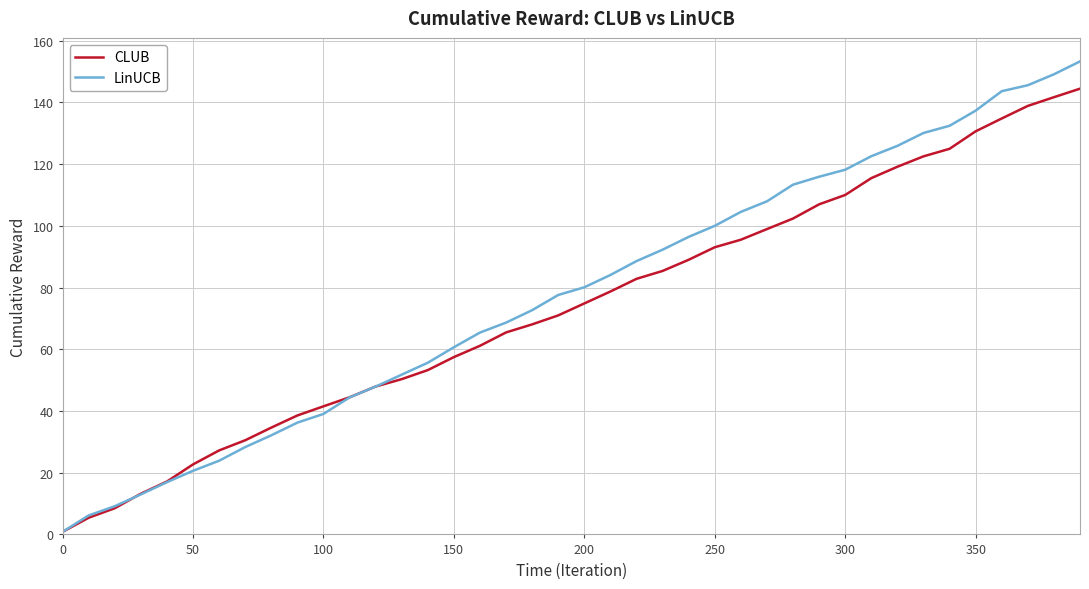

True or false: LinUCB has more than 2 interior local peaks.

False